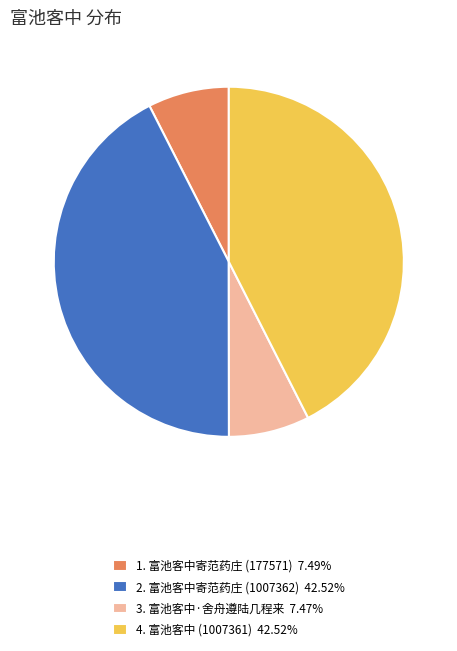

Does 2. 富池客中寄范药庄 (1007362) 42.52% represent more than half of the total?

No